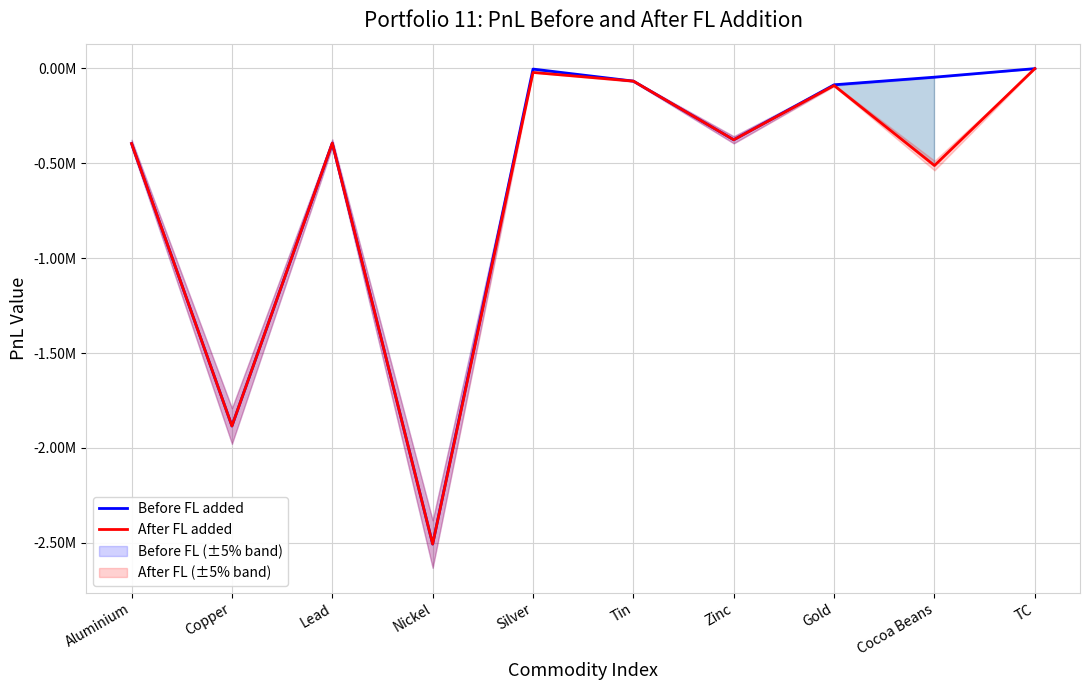

List the labels in order of After FL added value, largest first.

TC, Silver, Tin, Gold, Zinc, Lead, Aluminium, Cocoa Beans, Copper, Nickel